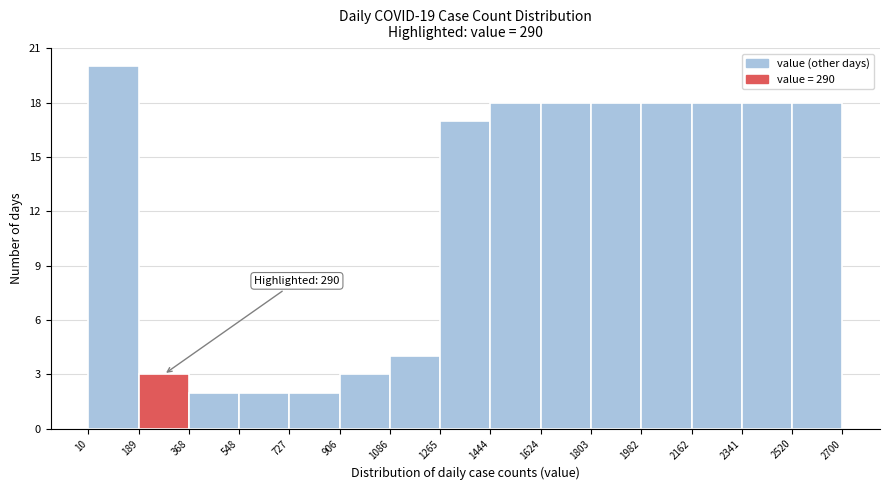

Which range on the x-axis has the tallest bar?

10 to 189